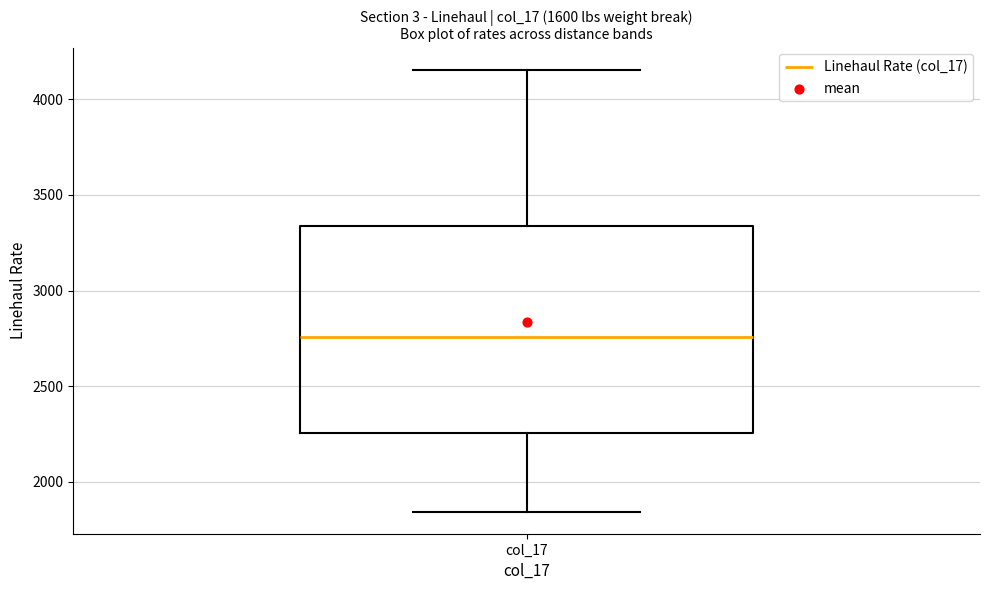

Where is the lower edge of the box for col_17 on the y-axis? The values are not printed on the chart, so give them approximately, as read against the axis.

2250